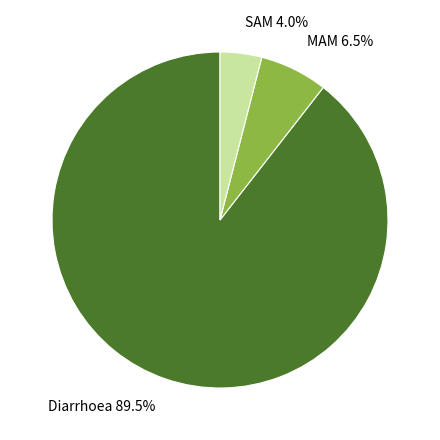

What is the majority slice?

Diarrhoea